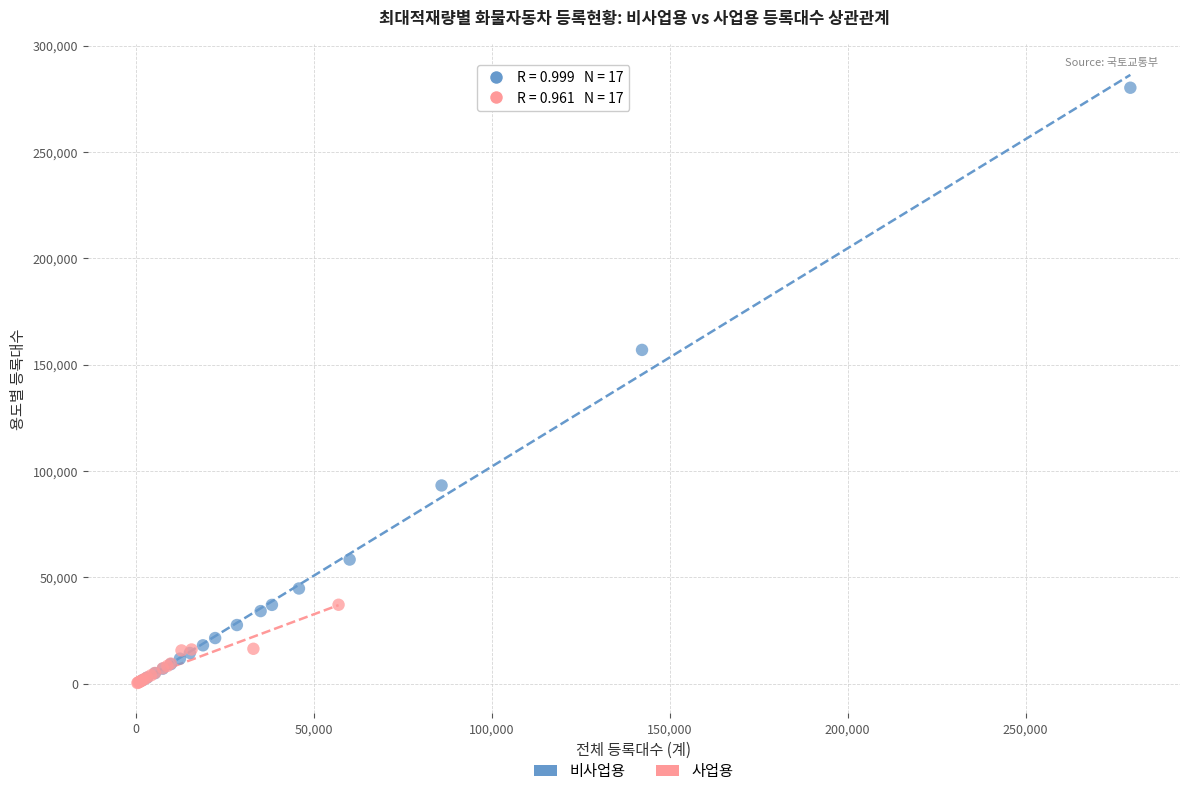

Which series has the largest Y range (max minus min)?

비사업용